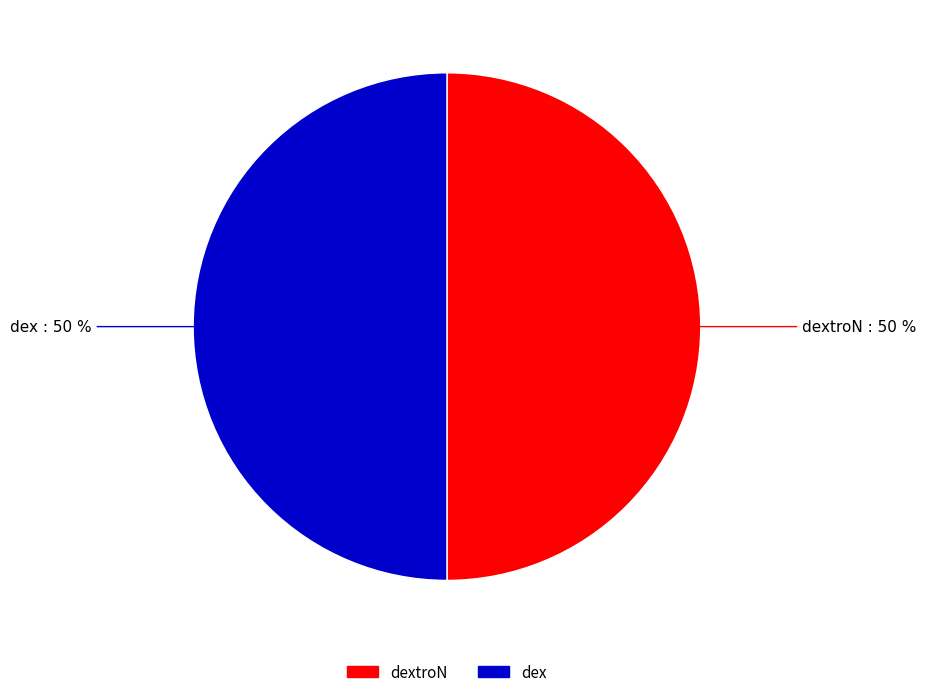

To the nearest percent, what is the average slice percentage?

50%